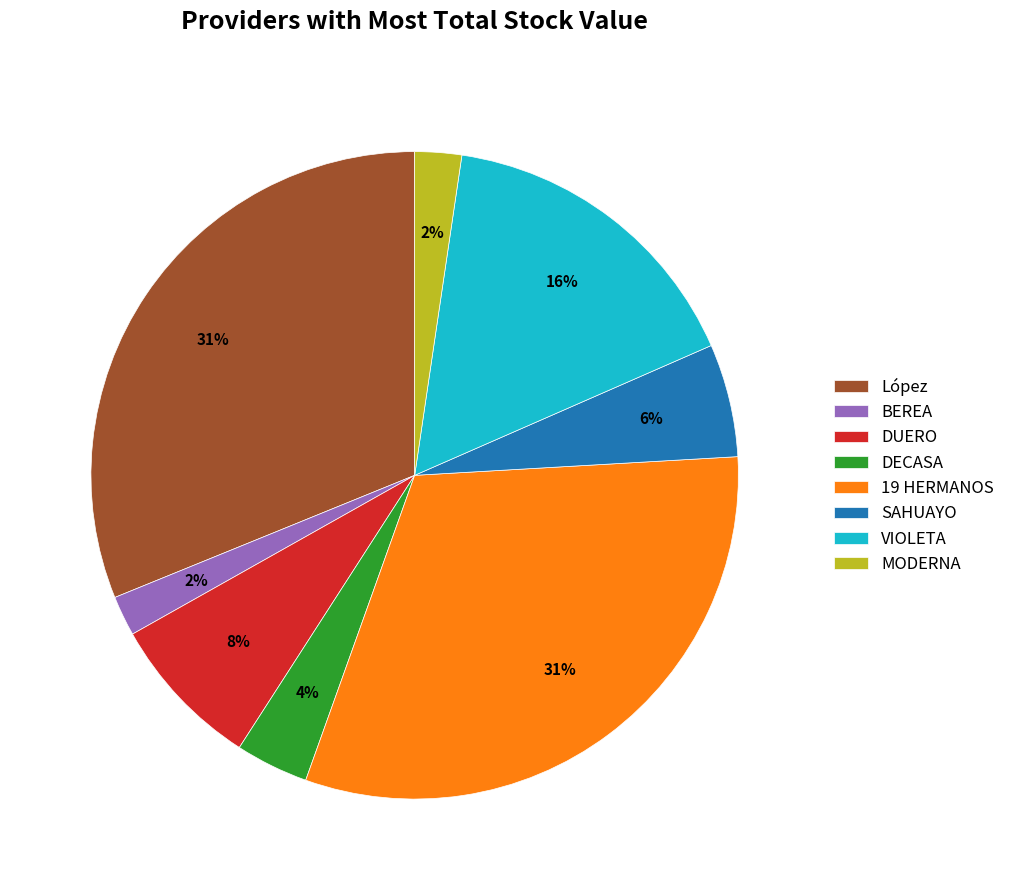

To the nearest percent, what is the average slice percentage?

12%